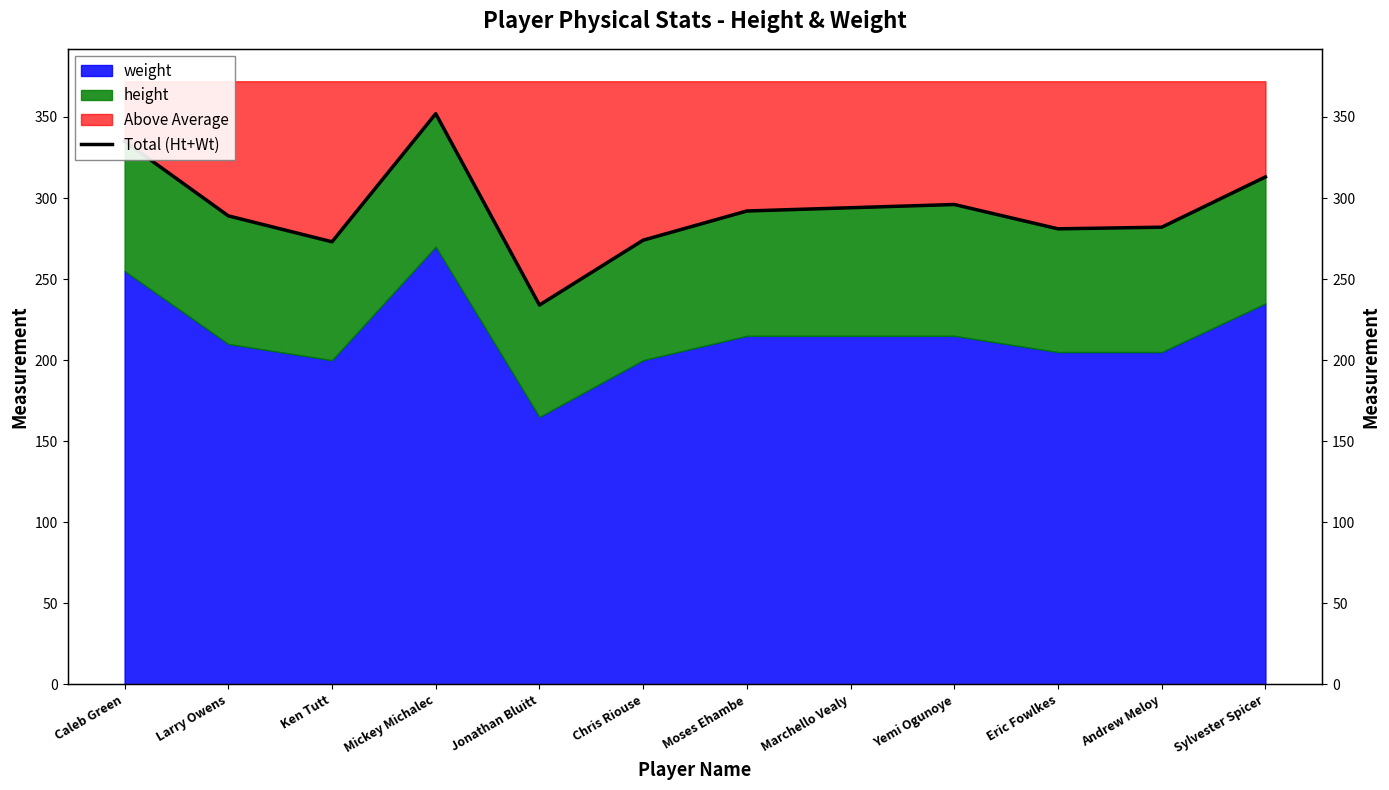

What is the difference between the values at Sylvester Spicer and Ken Tutt?

40